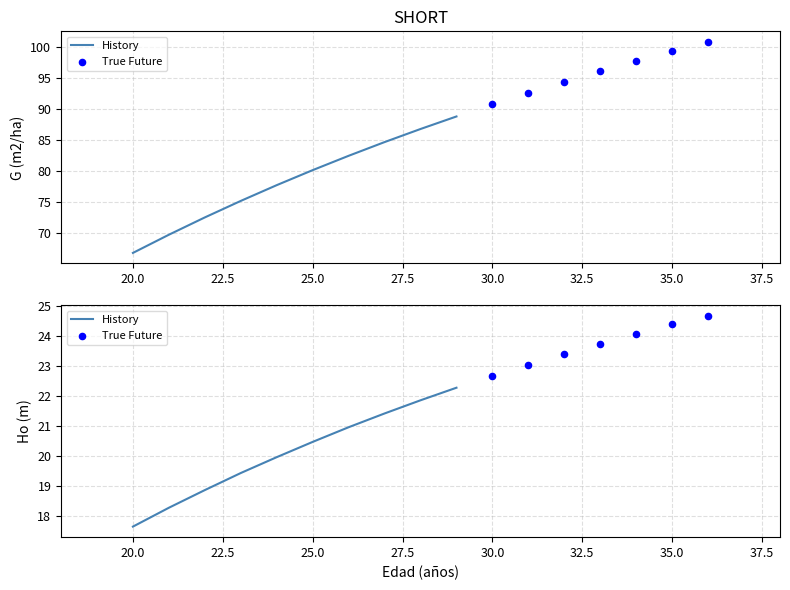

At which category is the sum across all series the highest?

36